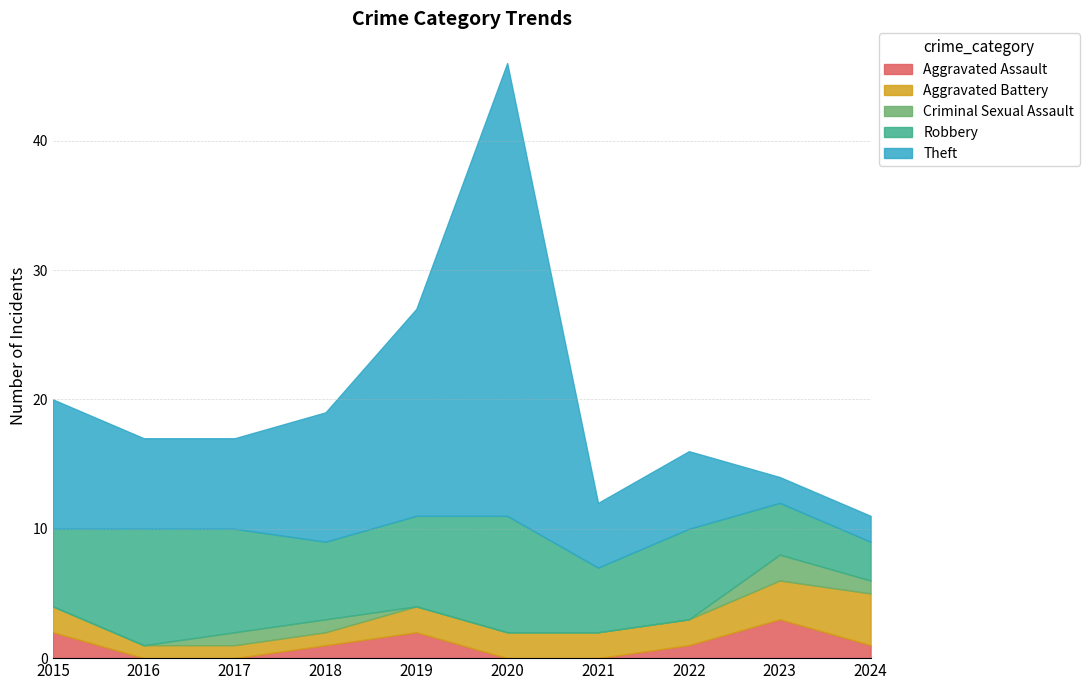

Which has a higher value, 2022 or 2017?

2022